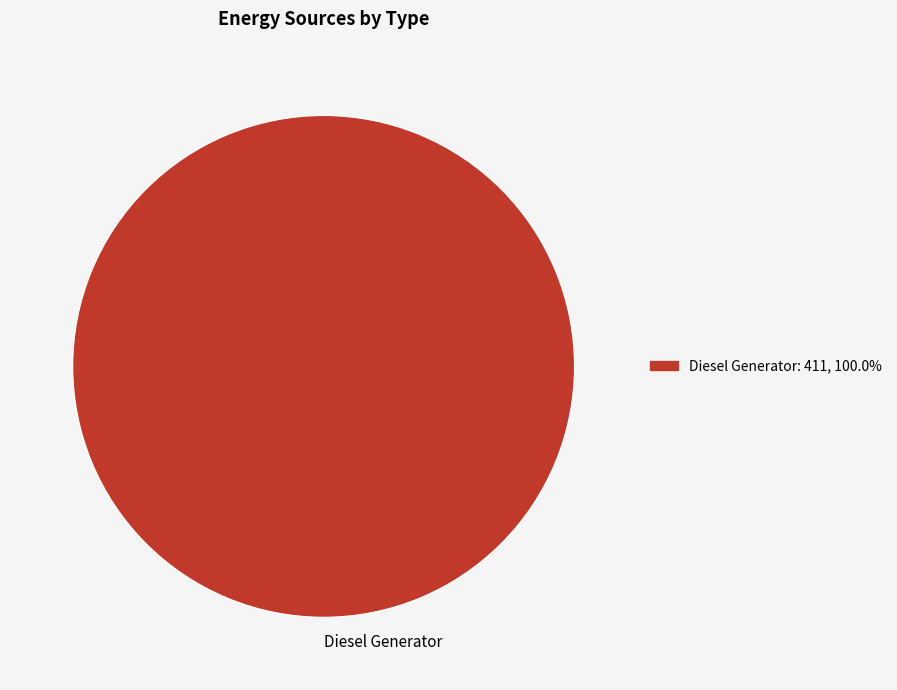

Is Diesel Generator the majority of the pie?

Yes